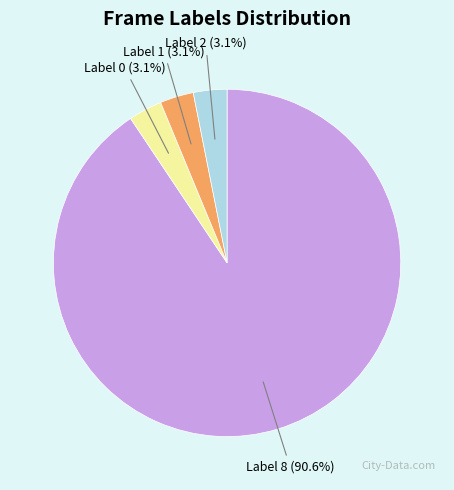

Which slice represents more than half of the pie?

Label 8